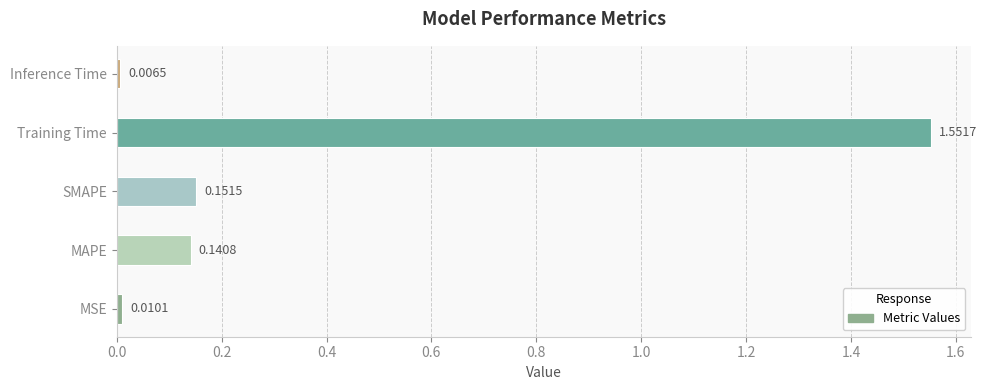

At which category does the chart reach its minimum across all series?

Inference Time